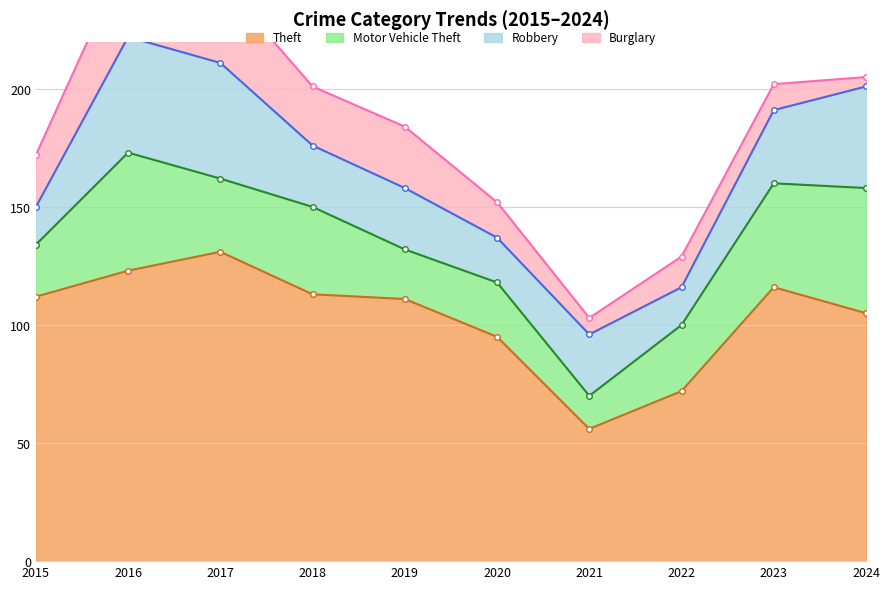

Reading left to right, transcribe all the data shown in this chart.

Theft: 112	123	131	113	111	95	56	72	116	105
Motor Vehicle Theft: 22	50	31	37	21	23	14	28	44	53
Robbery: 16	49	49	26	26	19	26	16	31	43
Burglary: 22	36	35	25	26	15	7	13	11	4